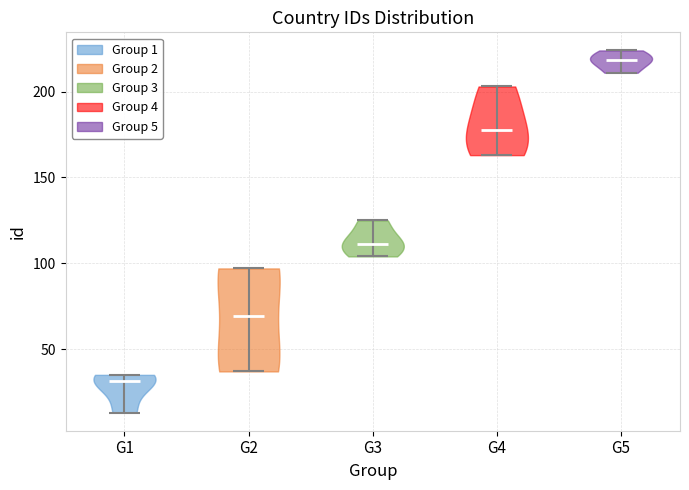

Reading left to right, read every violin against the y-axis: where its median line is, and the lowest and highest points it reaches. The values are not printed on the chart, so give them approximately, as read against the axis.

G1: median line 30, lowest point 15, highest point 35
G2: median line 70, lowest point 35, highest point 95
G3: median line 110, lowest point 105, highest point 125
G4: median line 180, lowest point 165, highest point 205
G5: median line 220, lowest point 210, highest point 225